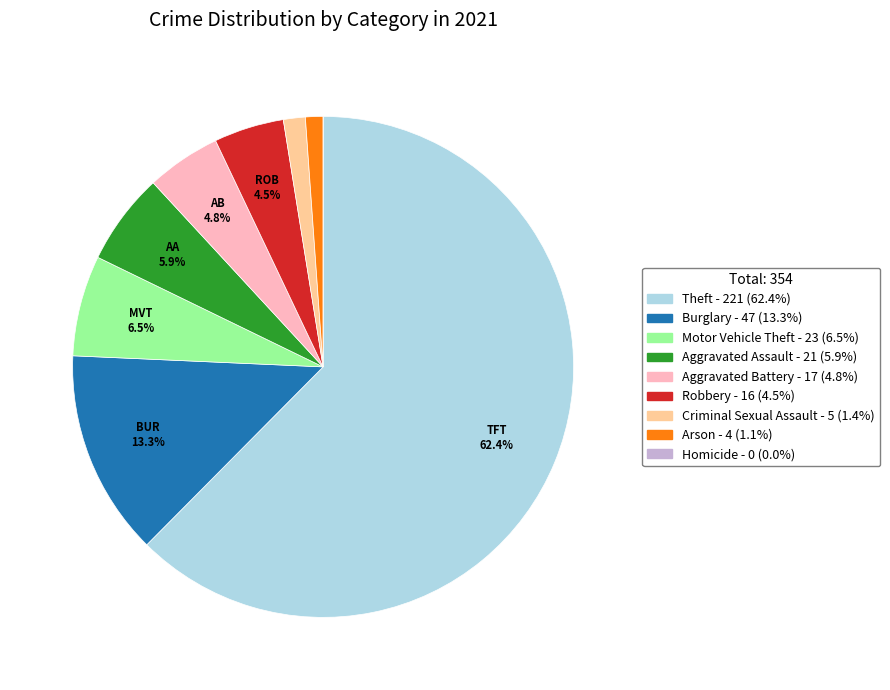

Which category has the biggest portion of the pie?

Theft